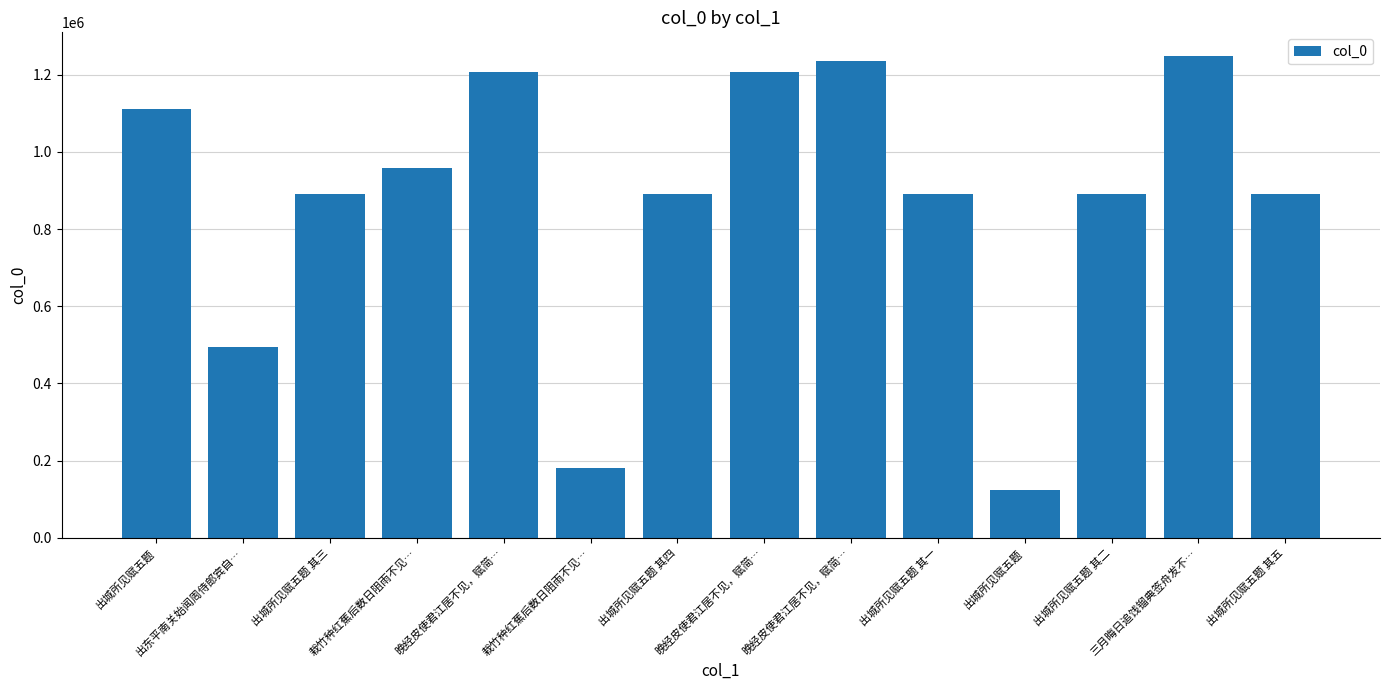

How many distinct data groups are displayed?

1